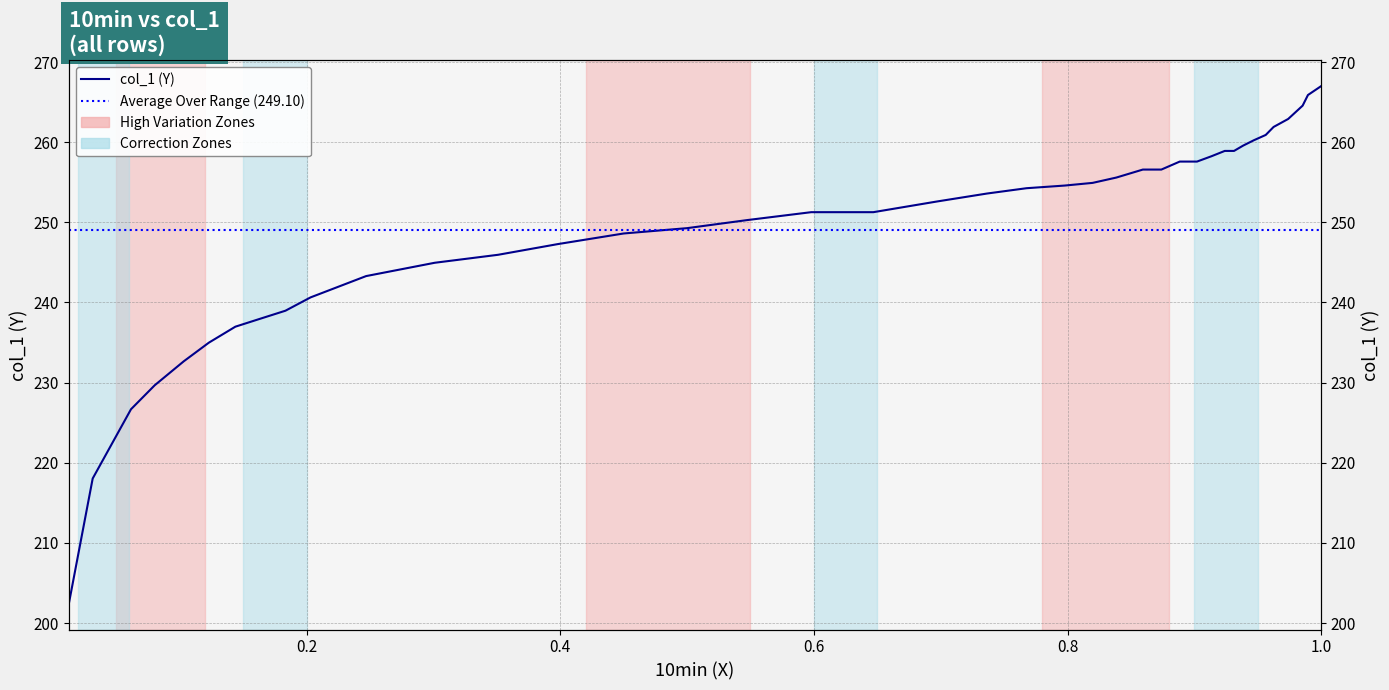

At which category does the chart reach its peak across all series?

1.0